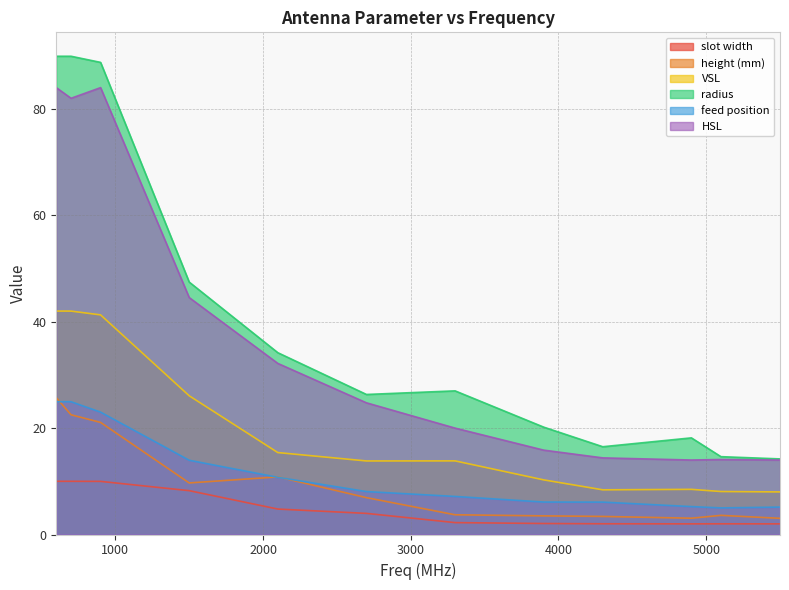

Reading left to right, transcribe all the data shown in this chart.

slot width: 10.0	10.0	10.0	8.2	4.8	4.0	2.2	2.1	2.0	2.0	2.0	2.0
height (mm): 25.7	22.5	21.1	9.7	10.8	6.9	3.7	3.5	3.4	3.1	3.6	3.0
VSL: 42.0	42.0	41.3	26.1	15.4	13.8	13.8	10.3	8.4	8.5	8.1	8.0
radius: 89.9	89.9	88.7	47.4	34.2	26.3	27.0	20.2	16.5	18.2	14.6	14.2
feed position: 25.0	25.0	23.0	14.0	10.8	8.1	7.2	6.1	6.1	5.2	5.0	5.2
HSL: 84.0	82.0	84.0	44.5	32.2	24.8	20.0	15.9	14.4	14.0	14.1	14.0